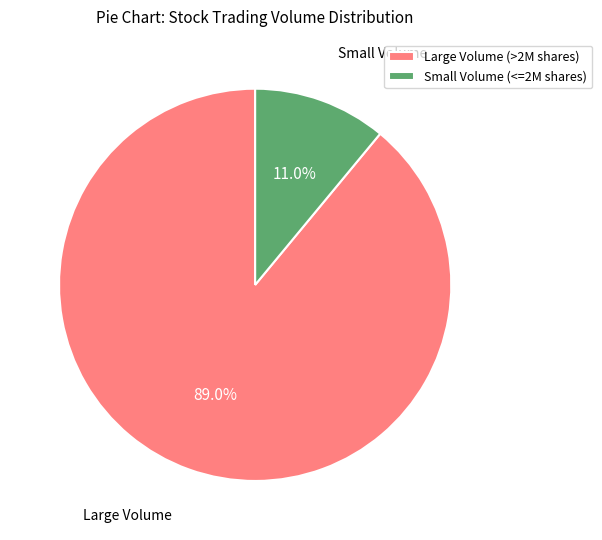

Count the number of slices in the pie.

2